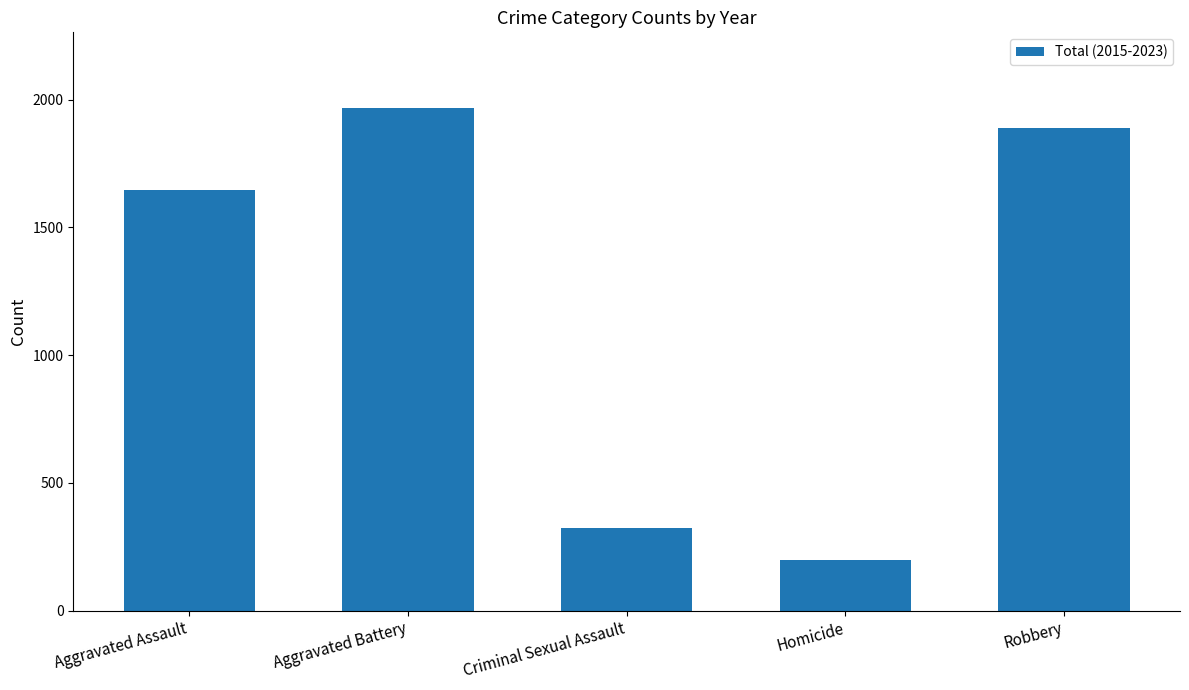

What is the average value?

1204